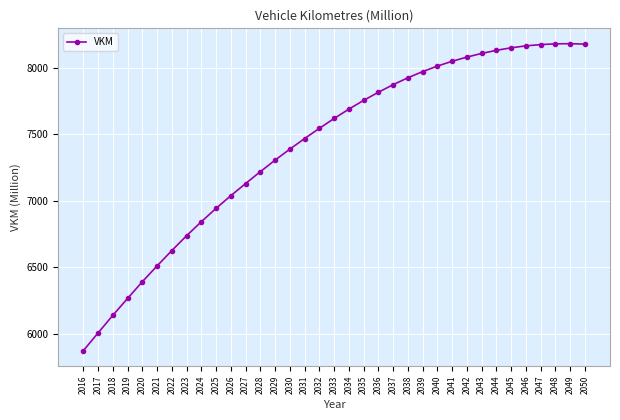

How many distinct data groups are displayed?

1